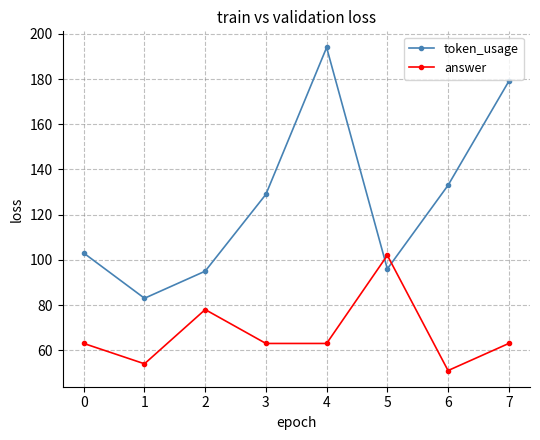

What is the value of the answer point at the 8th from the left?

63